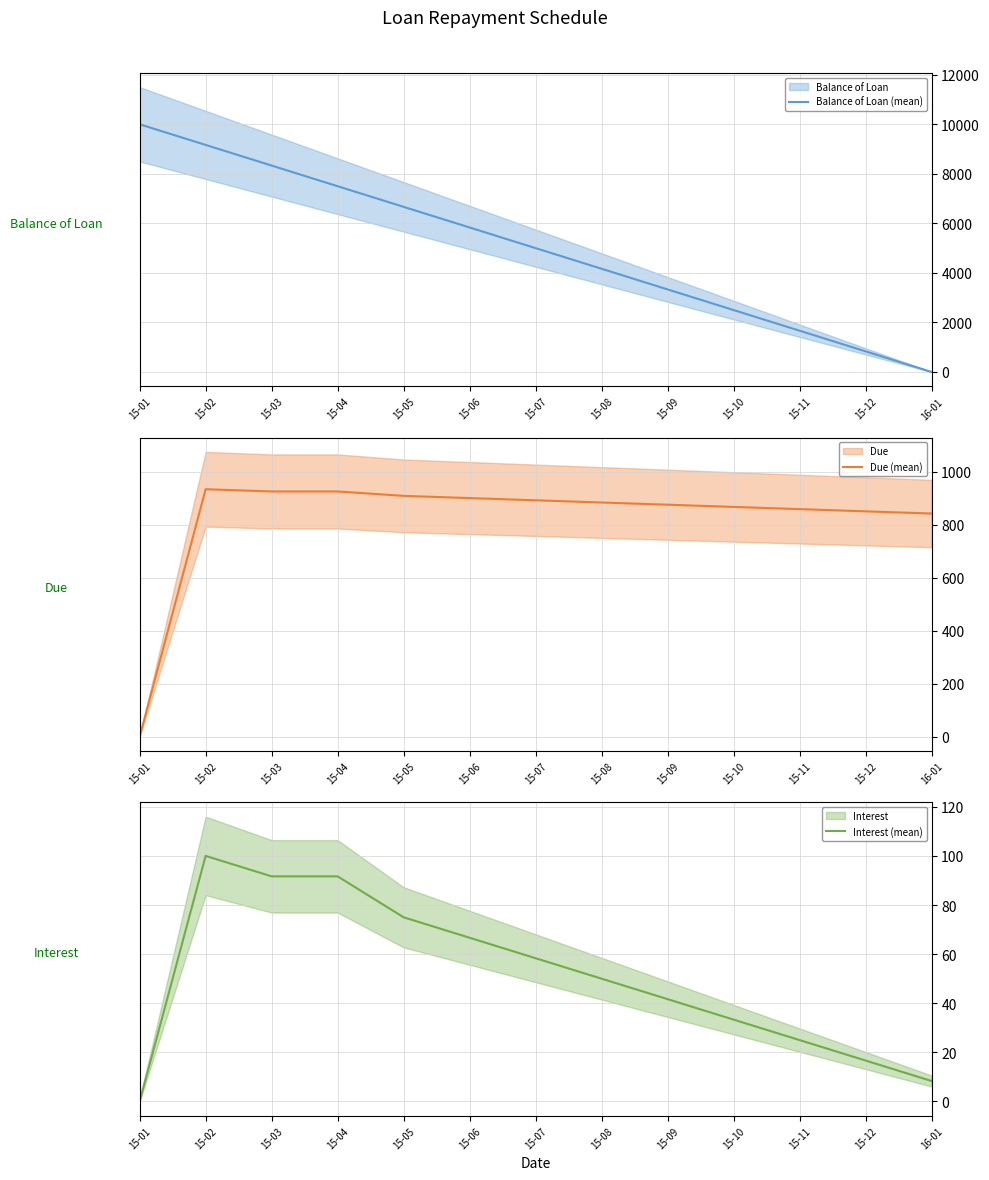

At which category is the sum across all series the highest?

15-02